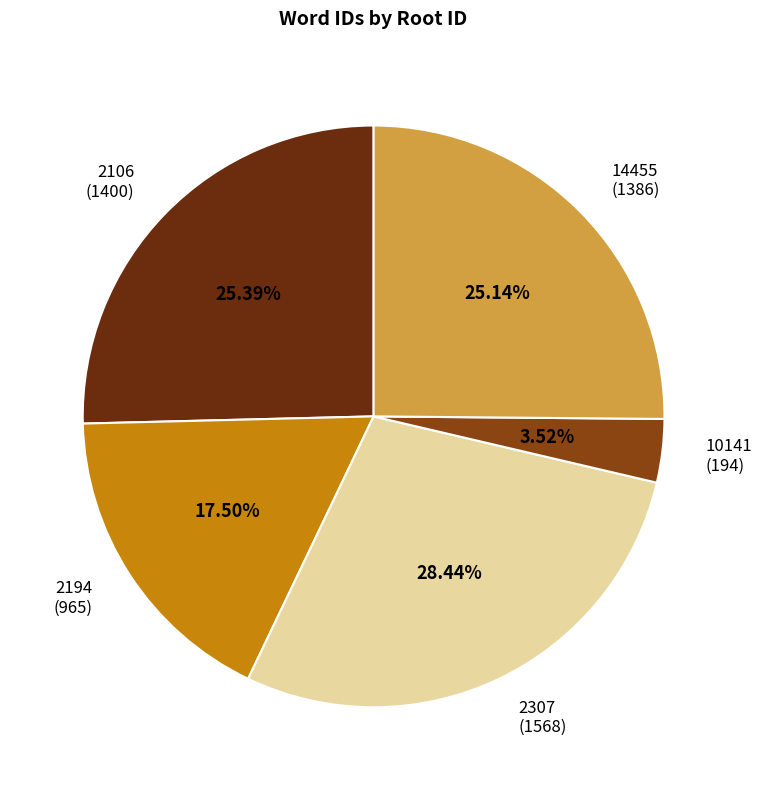

Does any single category account for the majority?

No